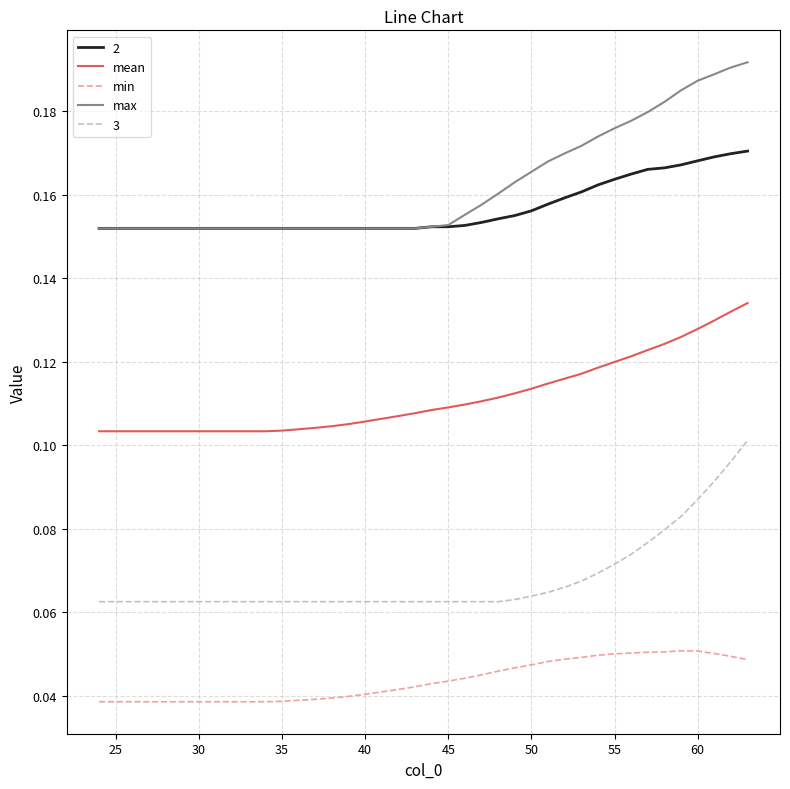

Rank the series by their maximum value, from lowest to highest.

min, 3, mean, 2, max